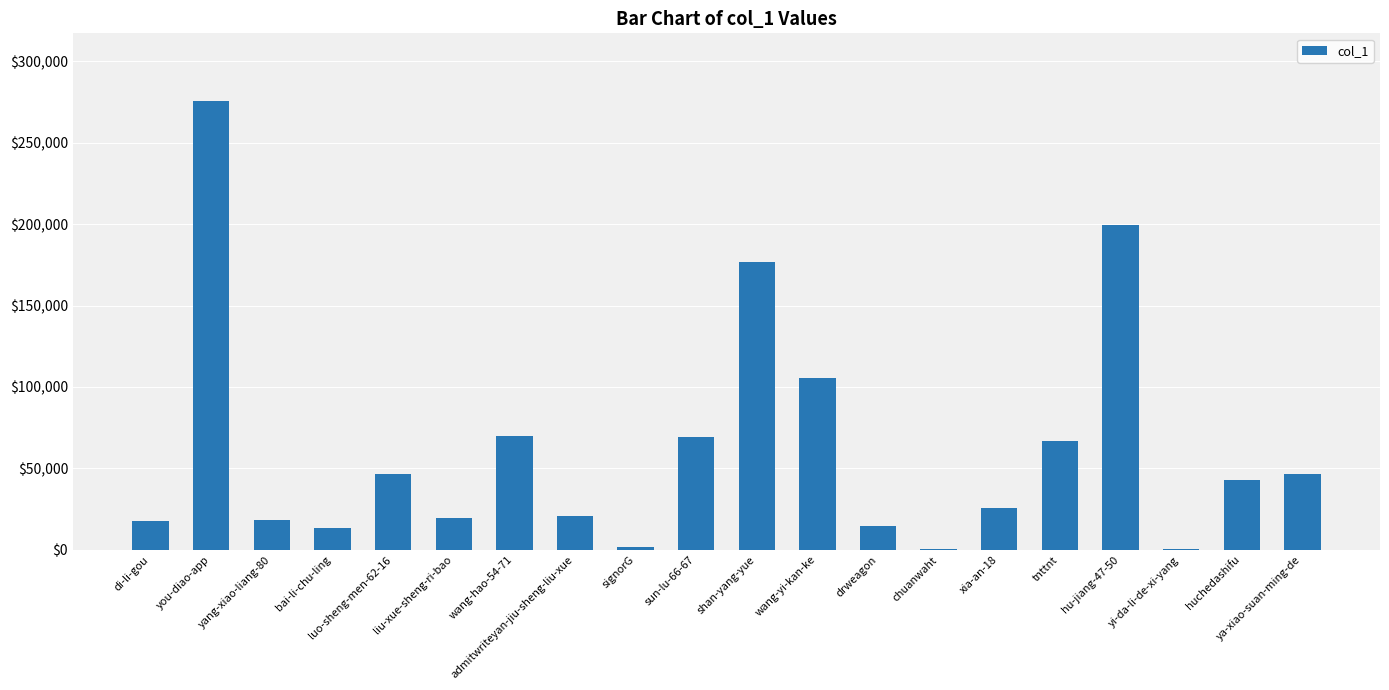

What is the ratio of the value at admitwriteyan-jiu-sheng-liu-xue to the value at luo-sheng-men-62-16?

0.4